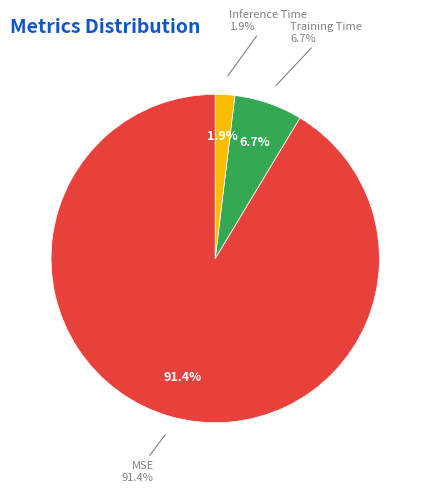

Is it true that Inference Time is 1% of the pie?

False